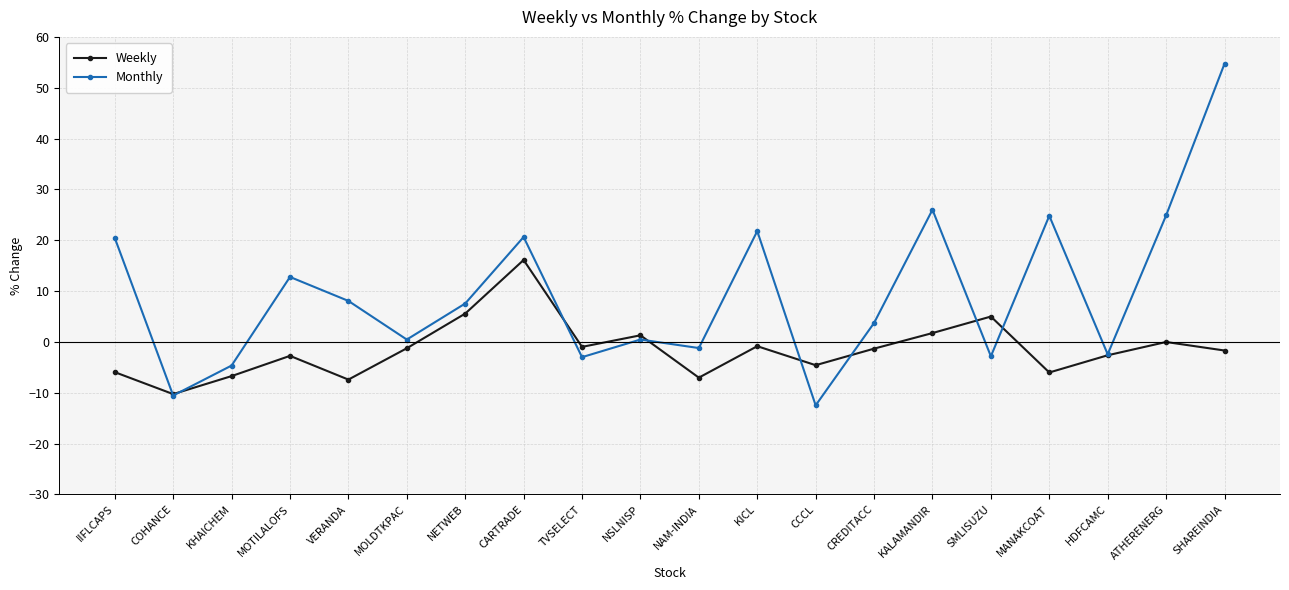

What is the sum of all Monthly values?

189.3